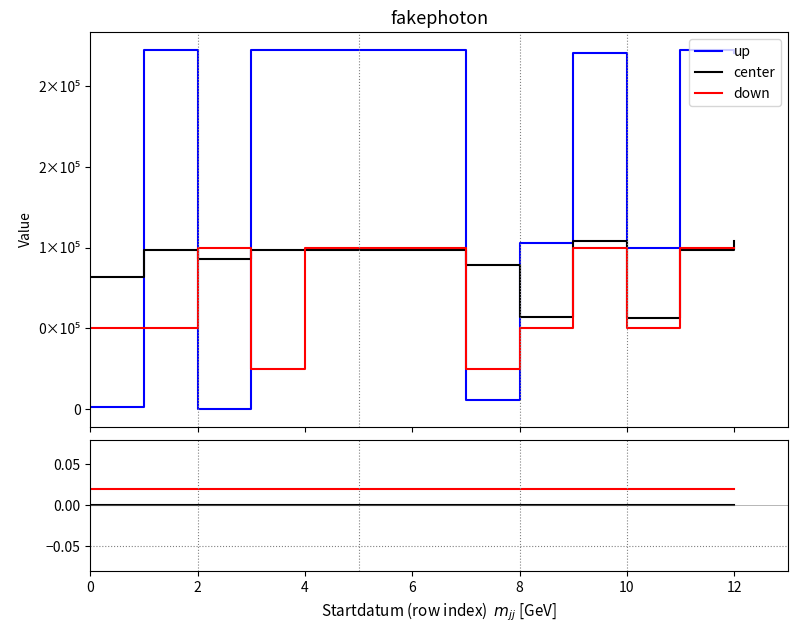

True or false: down and up intersect in this chart.

False